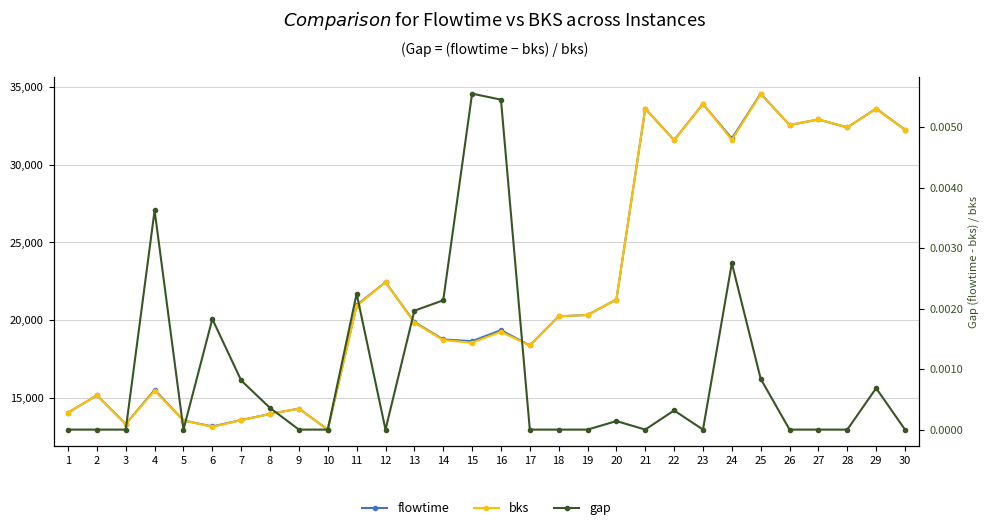

True or false: bks and flowtime cross at least once.

False